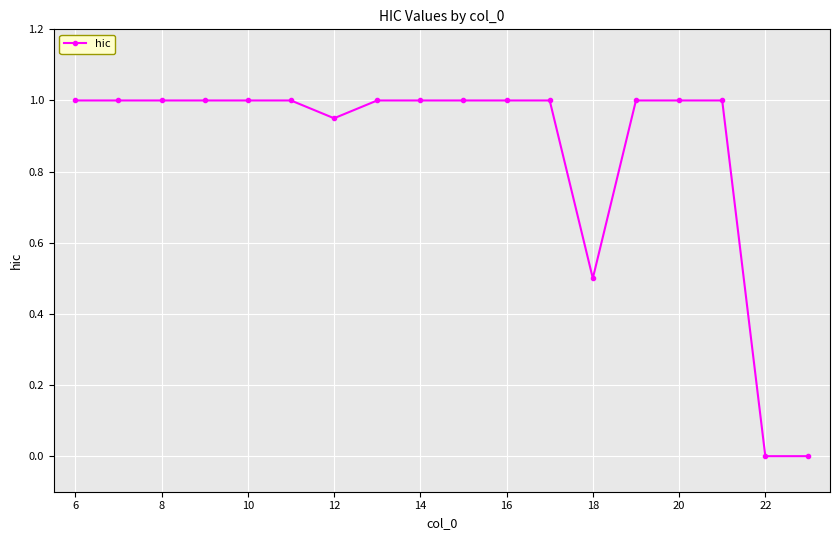

What is the difference between the second highest and minimum values?

1.0